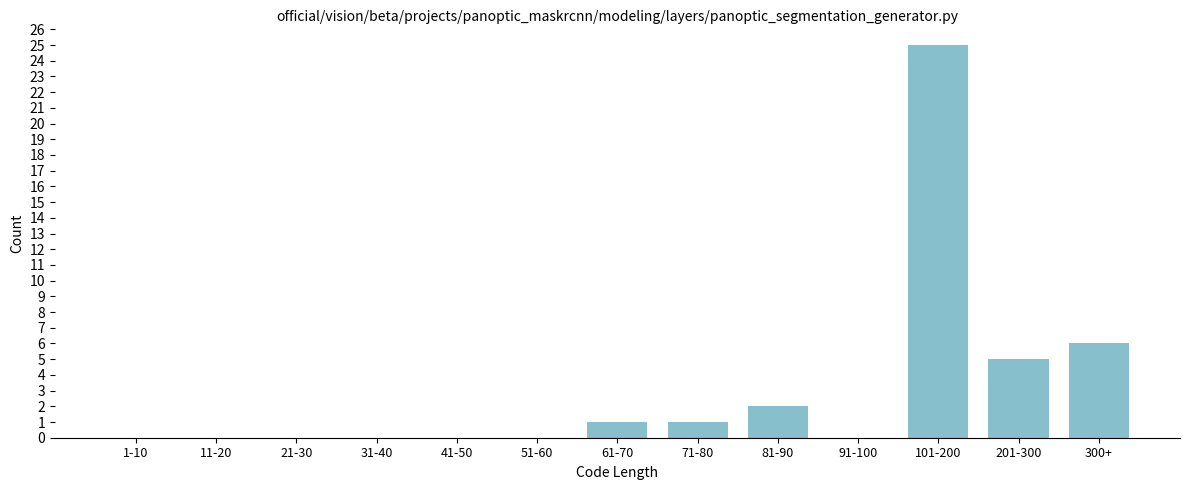

Reading left to right, list all the values displayed in this chart.

1-10=0	11-20=0	21-30=0	31-40=0	41-50=0	51-60=0	61-70=1	71-80=1	81-90=2	91-100=0	101-200=25	201-300=5	300+=6